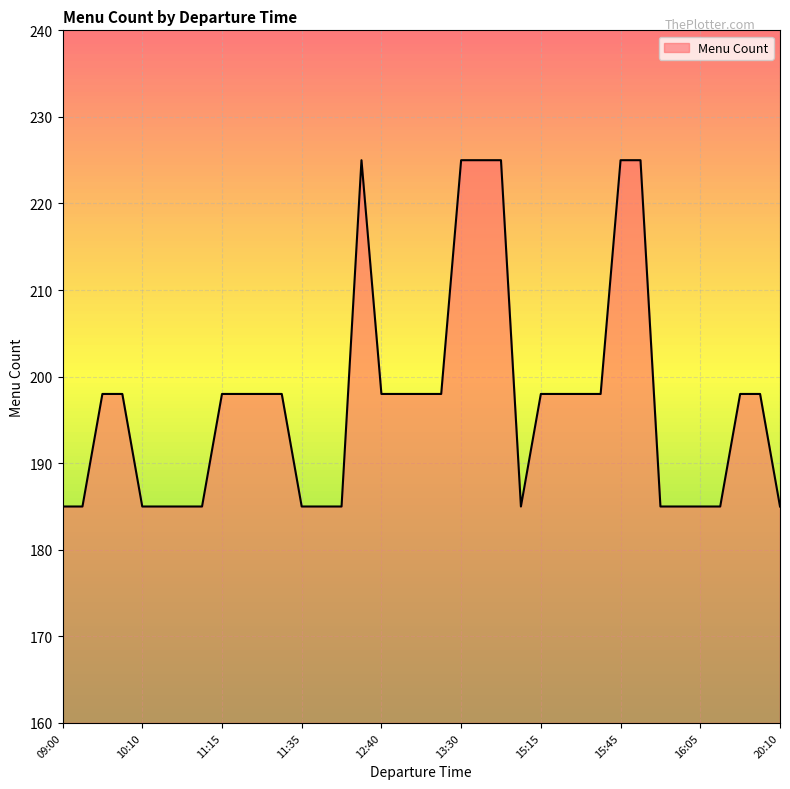

What is the minimum value shown in the chart?

185